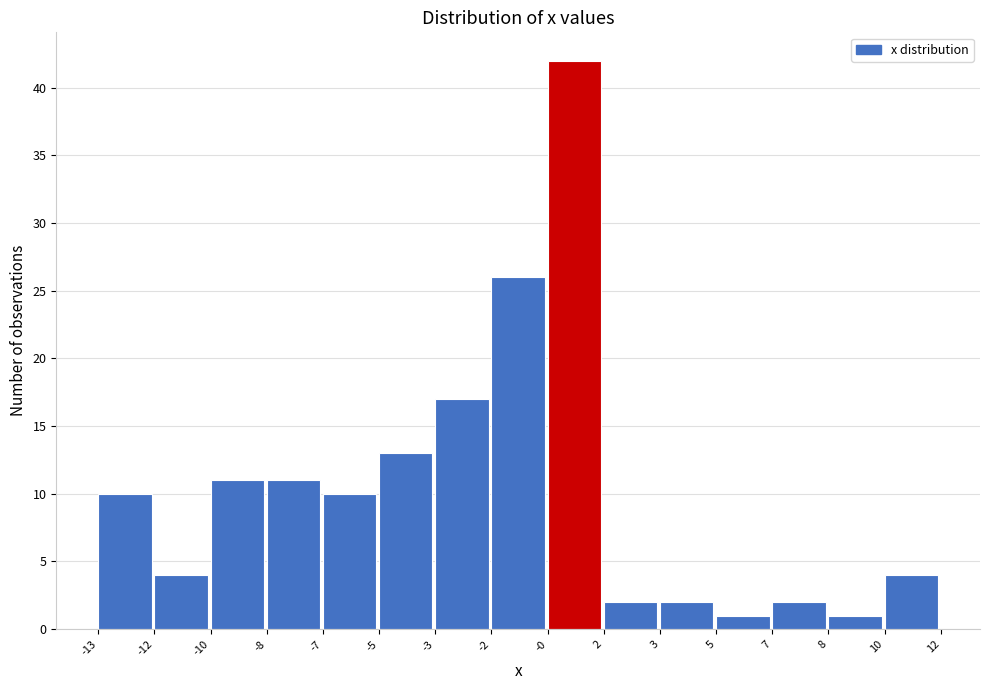

Reading left to right, what are all the values shown in this chart?

10	4	11	11	10	13	17	26	42	2	2	1	2	1	4